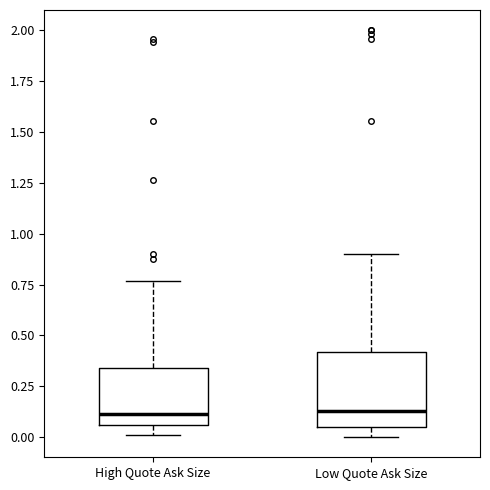

Reading left to right, transcribe this box plot: for each box, give where its median line is, the range the box spans, and where its two whiskers end, as read against the y-axis. The values are not printed on the chart, so give them approximately, as read against the axis.

High Quote Ask Size: median 0.10, box 0.05 to 0.35, whiskers 0.00 to 0.75
Low Quote Ask Size: median 0.15, box 0.05 to 0.40, whiskers 0.00 to 0.90